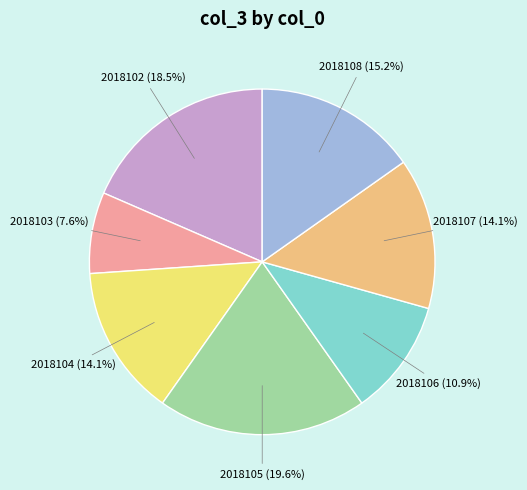

Is there any slice that represents more than half of the pie?

No